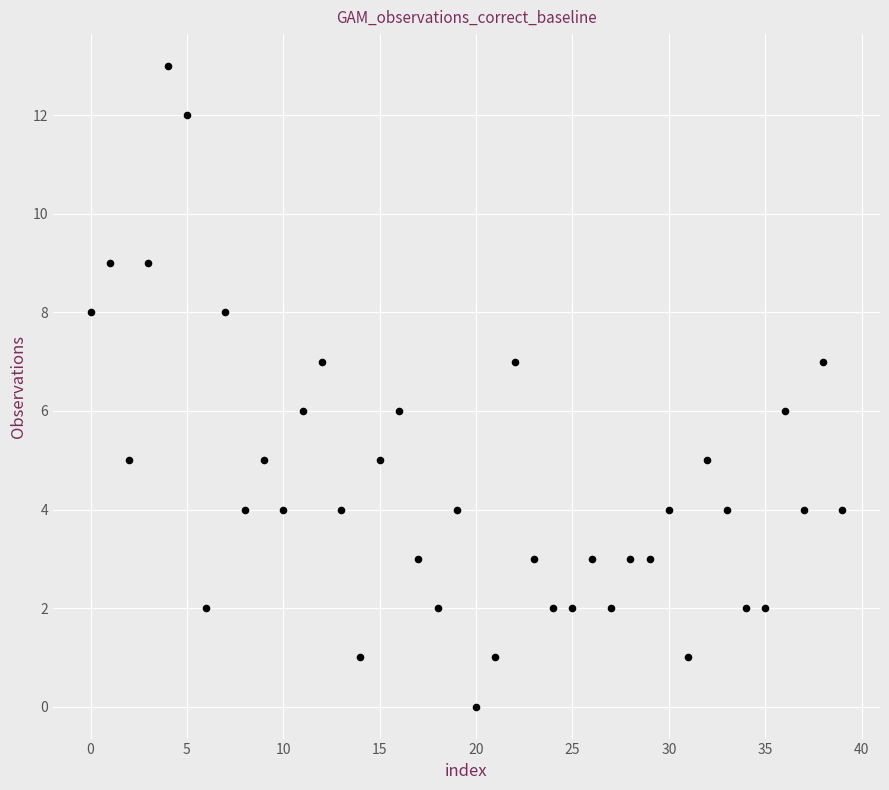

What is the range of Y values (max minus min)?

13